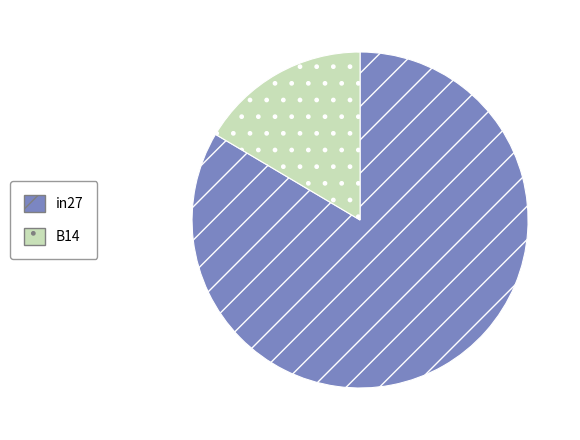

Rank the categories by value from lowest to highest.

B14, in27